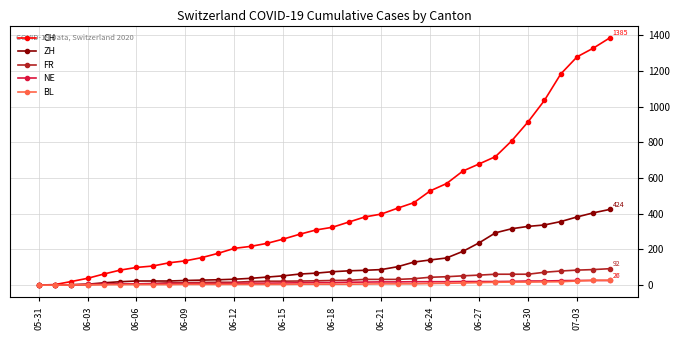

Which series has the largest total across all categories?

CH